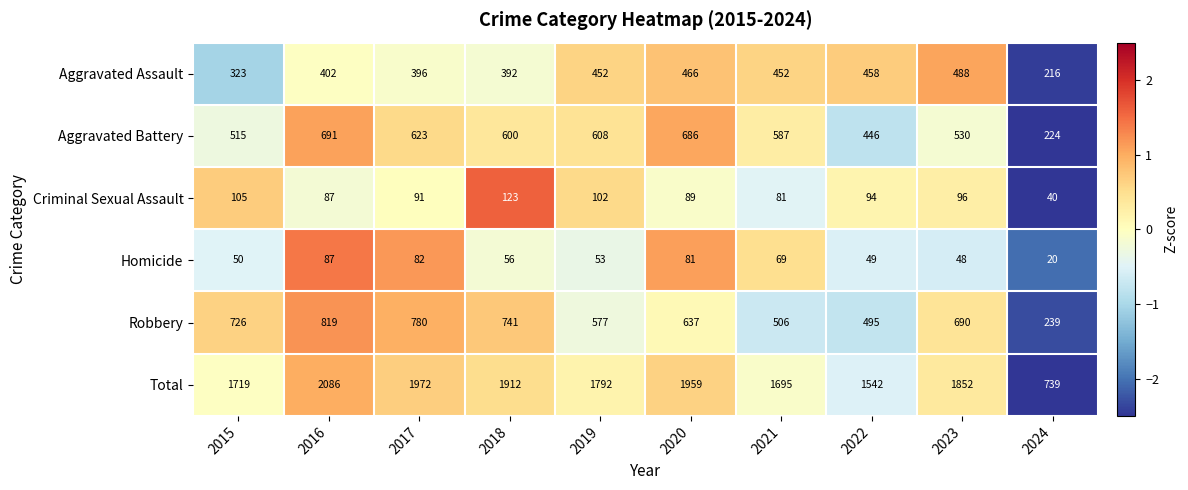

Rank the series at 2017 from highest to lowest value.

Total, Robbery, Aggravated Battery, Aggravated Assault, Criminal Sexual Assault, Homicide